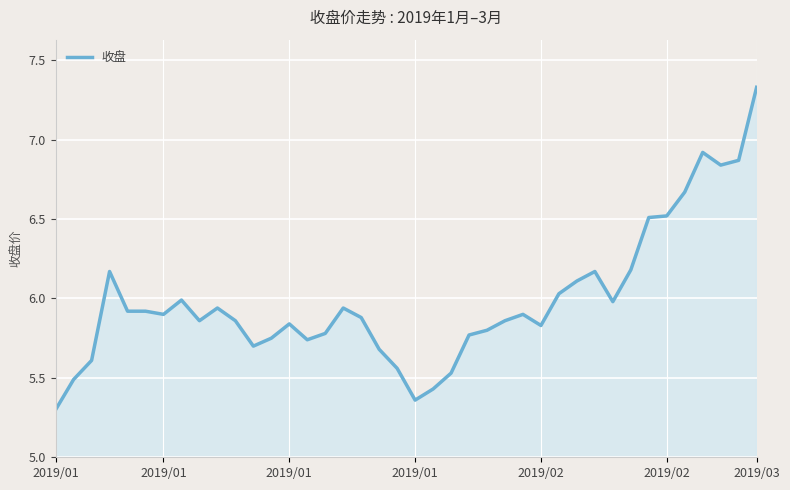

What is the difference between the maximum and minimum values?

2.0